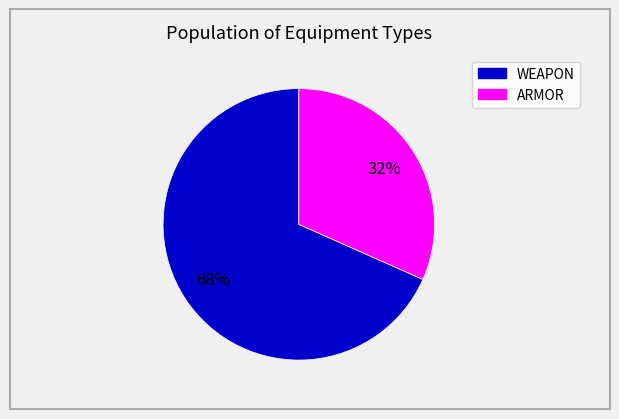

To the nearest percent, what is the average slice percentage?

50%